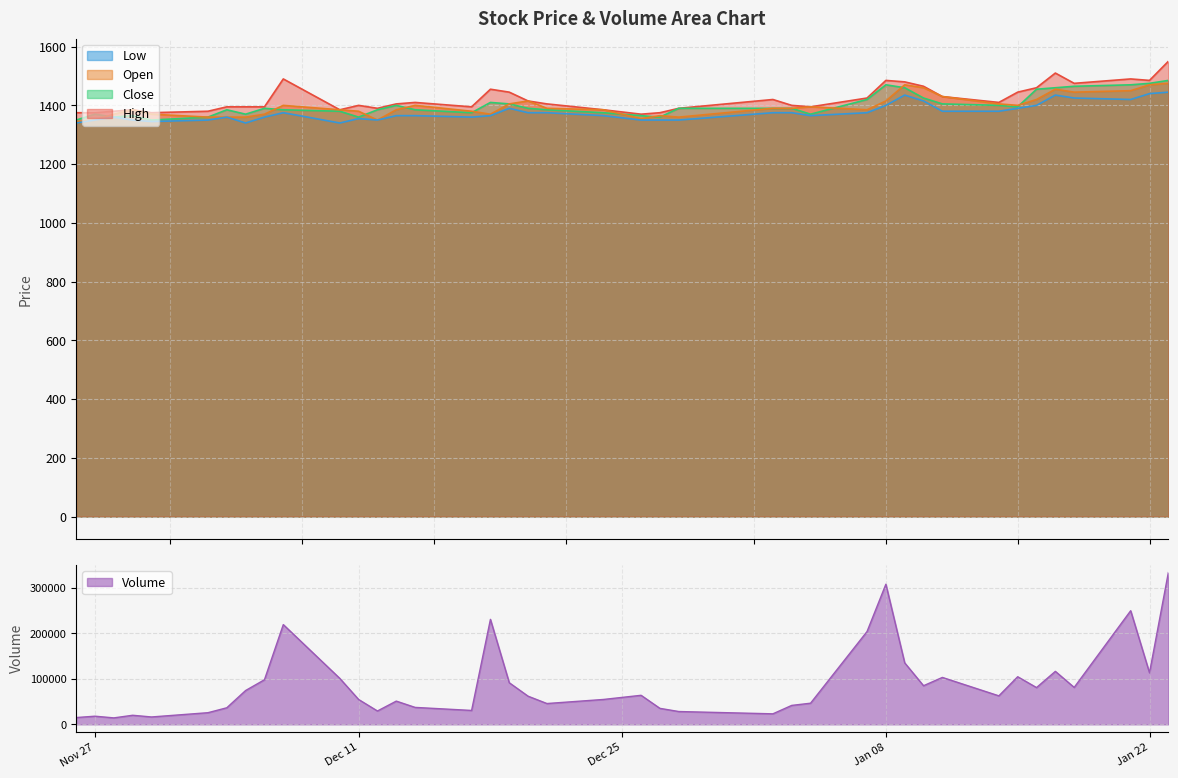

What is the lowest value of the Low series?

1340